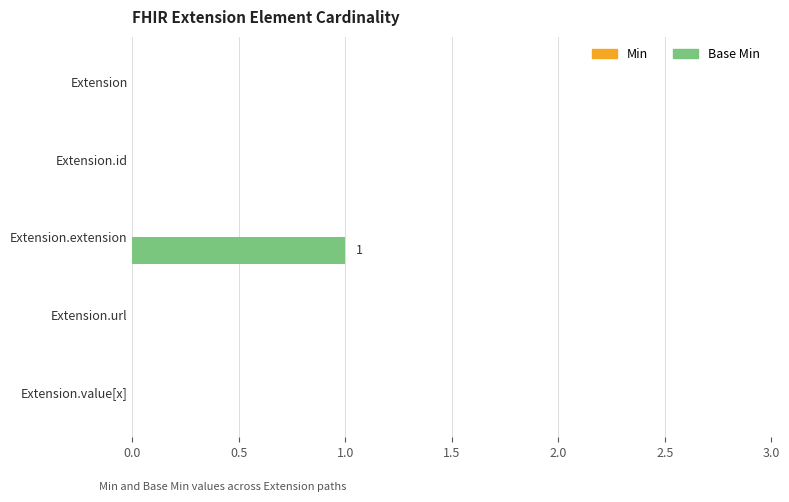

Reading bottom to top, list all the values displayed in this chart.

Extension.value[x]=0	Extension.url=0	Extension.extension=1	Extension.id=0	Extension=0